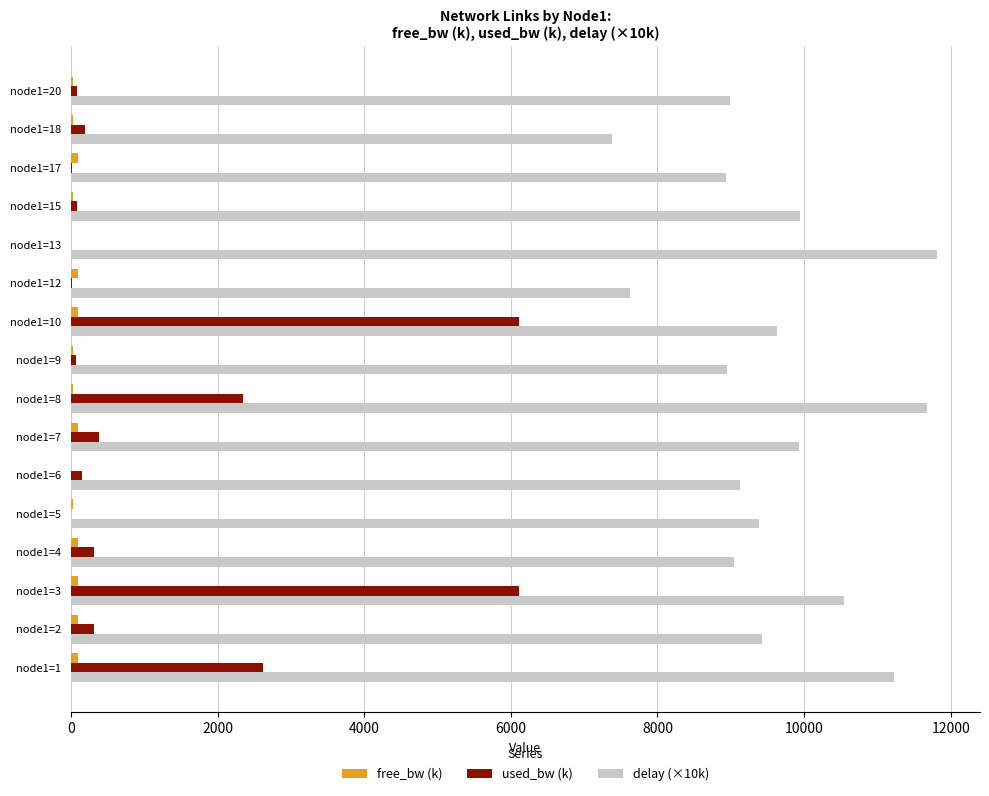

The value of delay (×10k) at node1=4 is 9043.2. True or false?

True